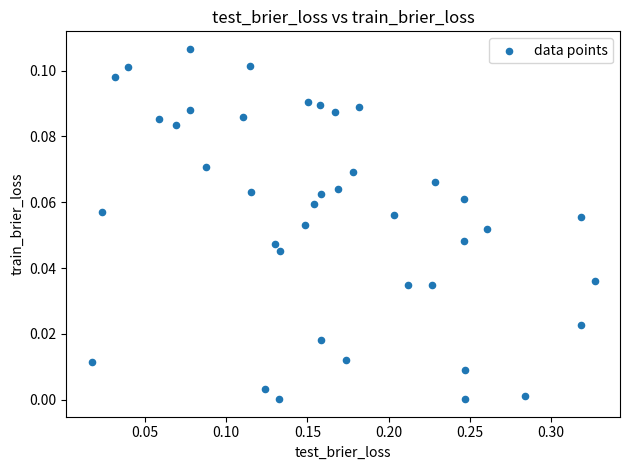

What is the range of X values (max minus min)?

0.3